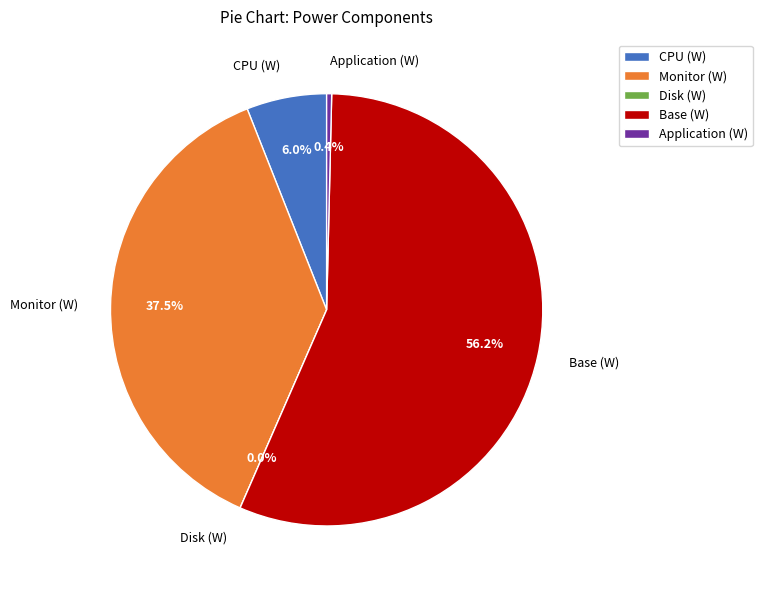

Is it true that Monitor (W) is 49% of the pie?

False